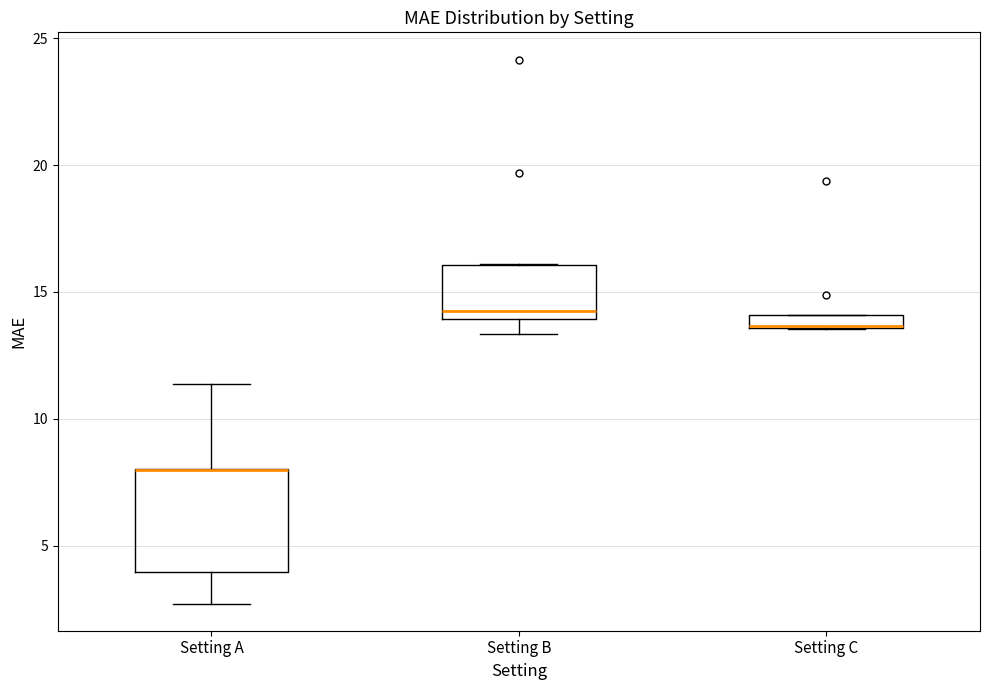

Where is the lower edge of the box for Setting C on the y-axis? The values are not printed on the chart, so give them approximately, as read against the axis.

13.5